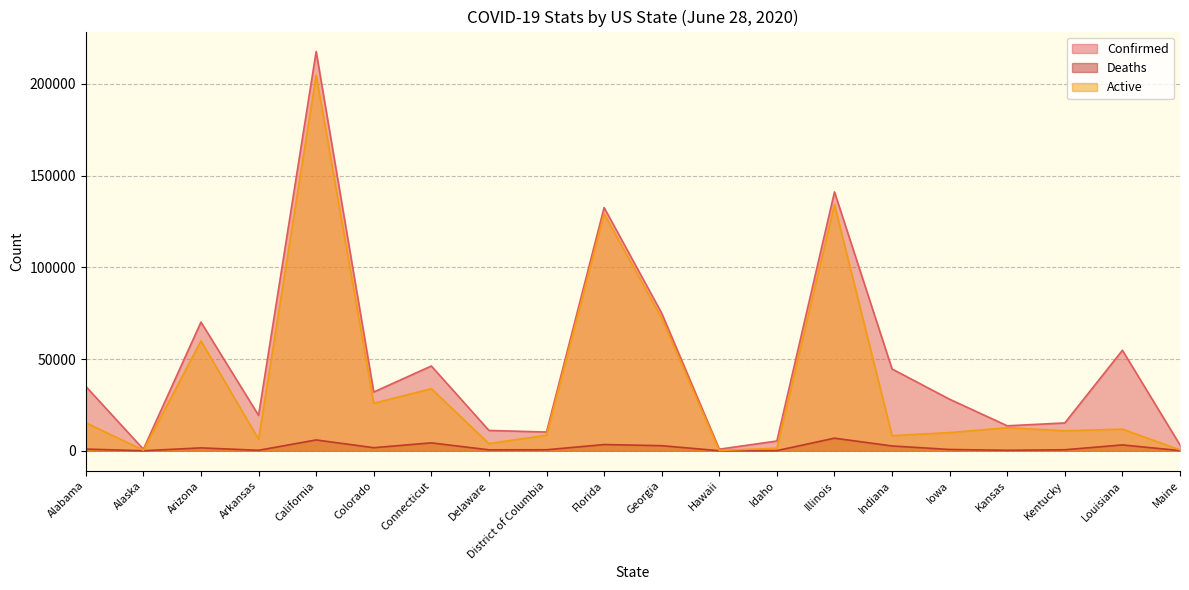

The value of Confirmed at Colorado is 7213. True or false?

False